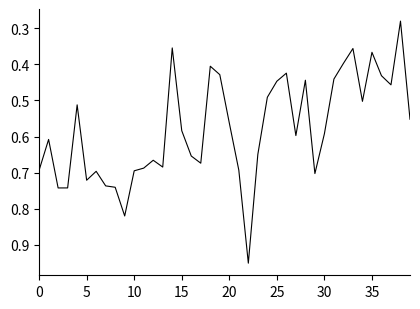

What is the label of the 2nd point from the right?

38